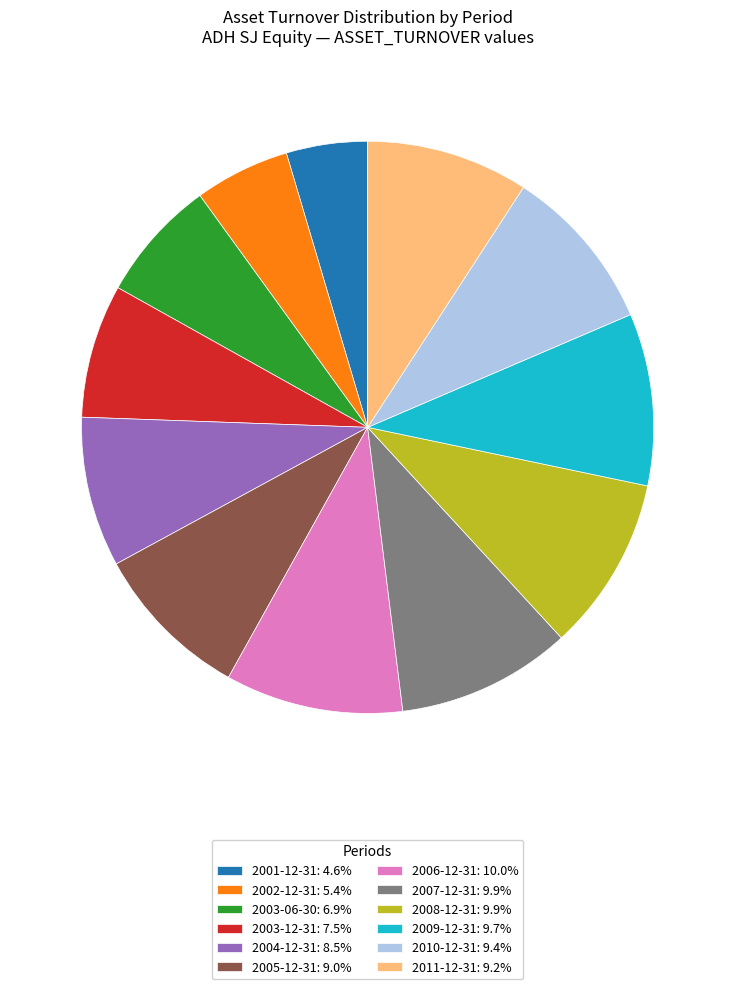

Combined, do 2003-06-30: 6.9% and 2005-12-31: 9.0% account for over 50%?

No